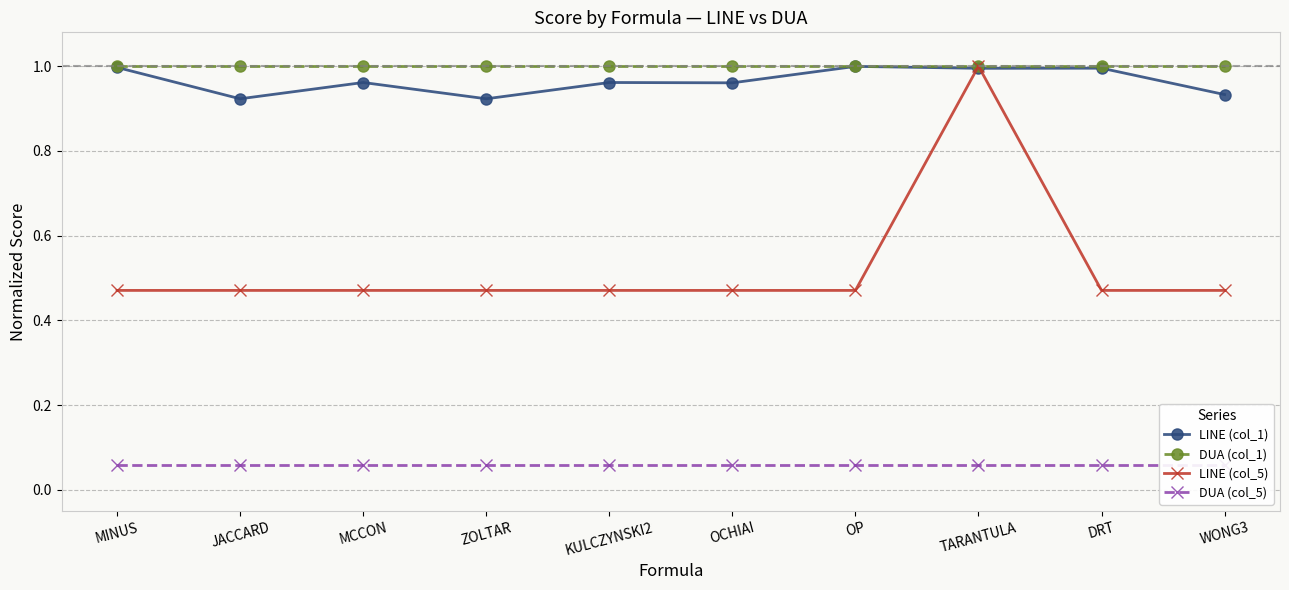

At which label is DUA (col_5) closest to 0?

MINUS